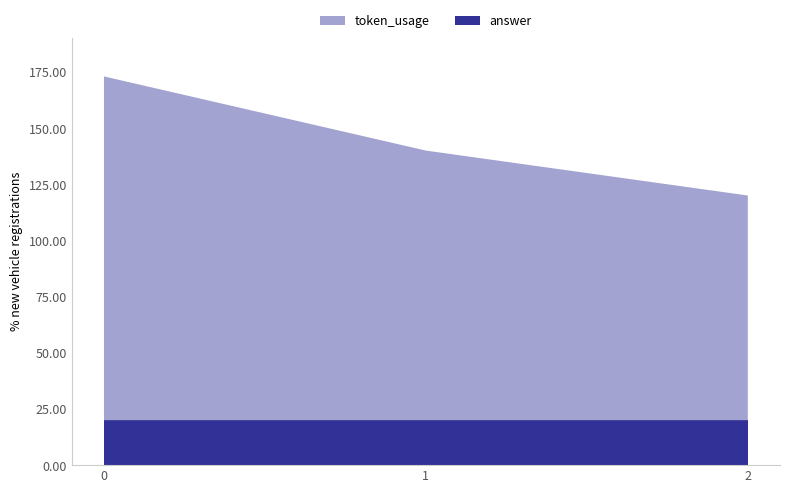

Reading right to left, transcribe all the data shown in this chart.

token_usage: 100	120	153
answer: 20	20	20